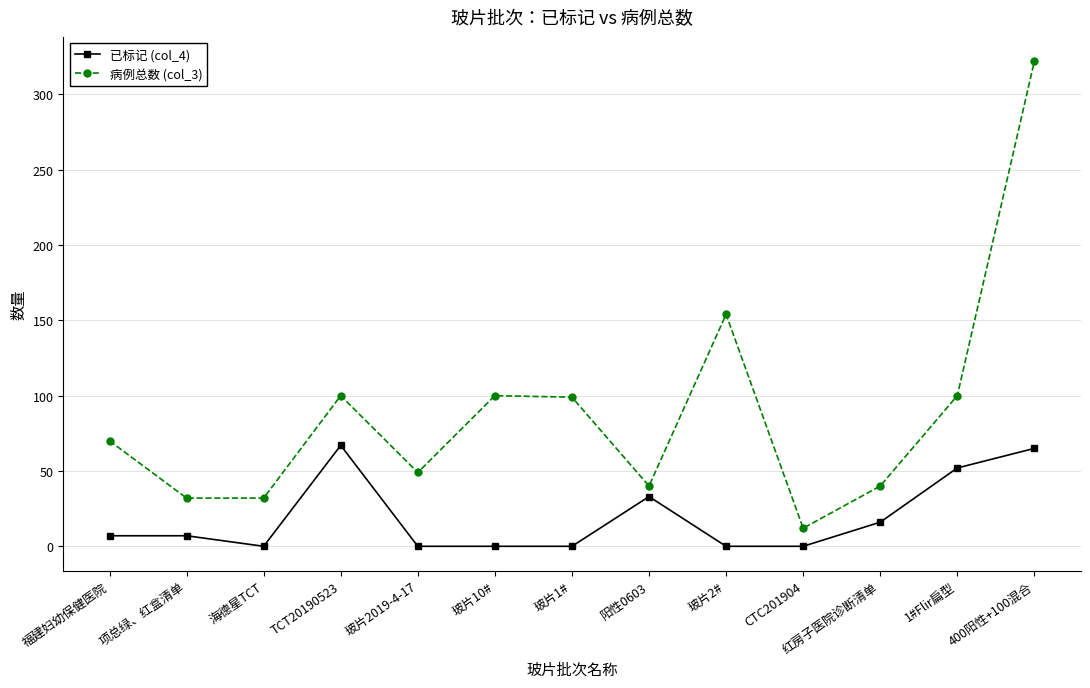

True or false: 病例总数 (col_3) and 已标记 (col_4) intersect in this chart.

False